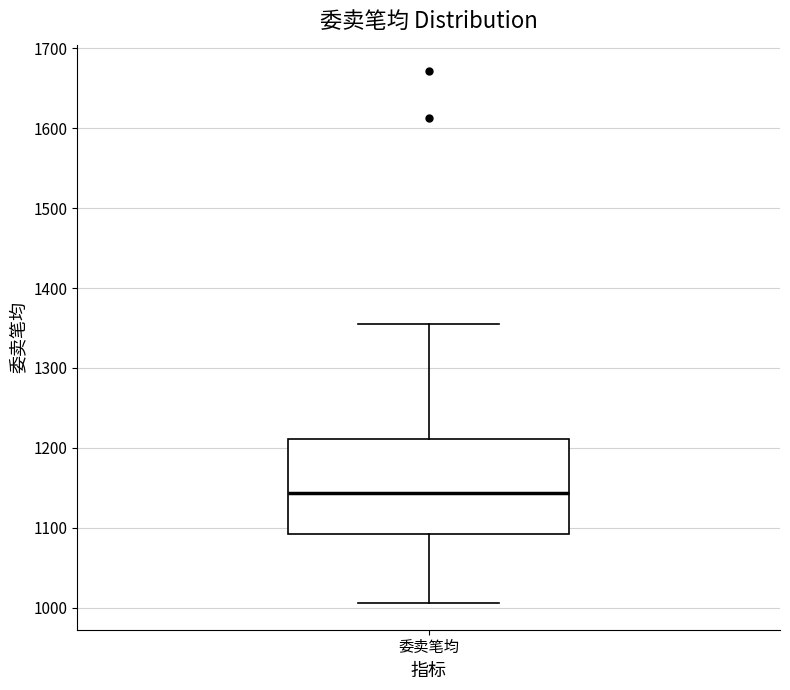

Read this box plot against the y-axis: the position of the median line, the range covered by the box, and the ends of both whiskers. The values are not printed on the chart, so give them approximately, as read against the axis.

median 1140, box 1090 to 1210, whiskers 1010 to 1360